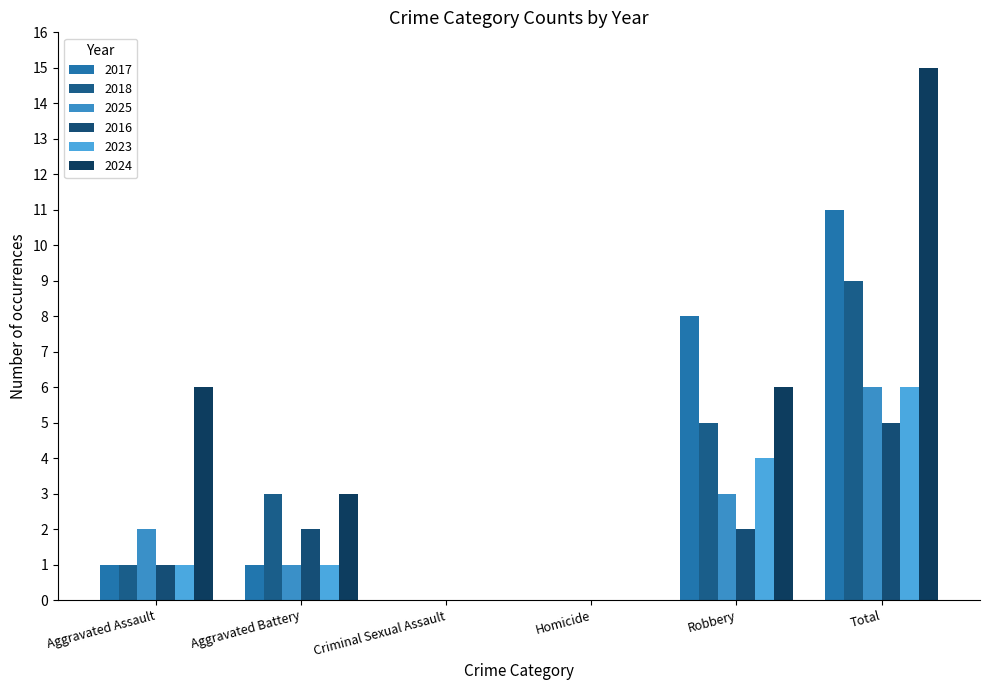

What position from the left is Robbery?

5